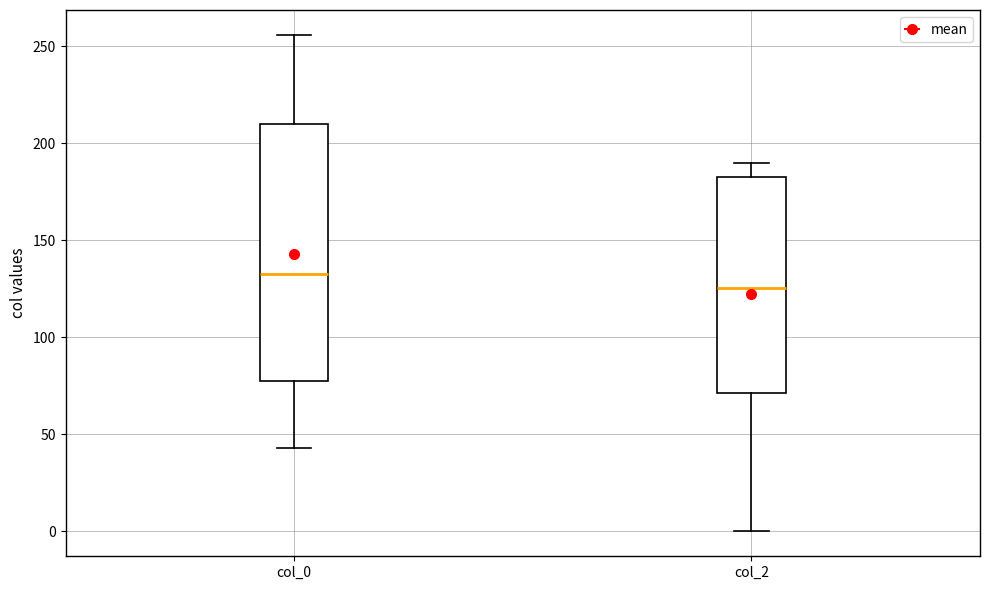

Where is the lower edge of the box for col_2 on the y-axis? The values are not printed on the chart, so give them approximately, as read against the axis.

70